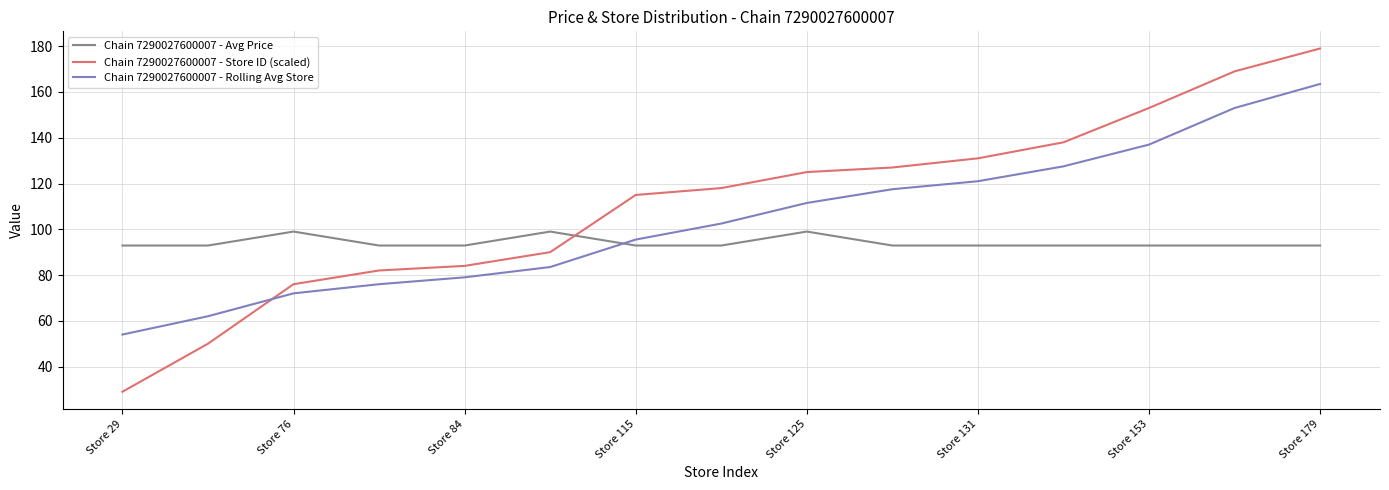

Which series has the largest range (max minus min)?

Chain 7290027600007 - Store ID (scaled)